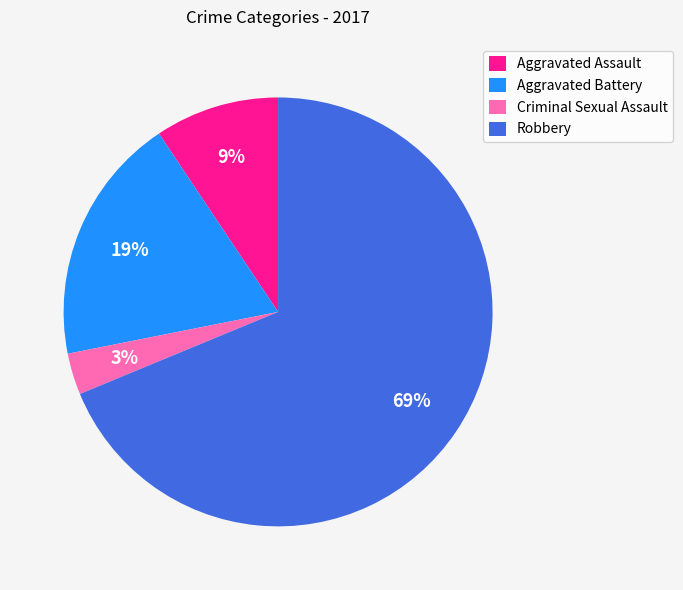

To the nearest percent, what percentage of the pie is Robbery?

69%